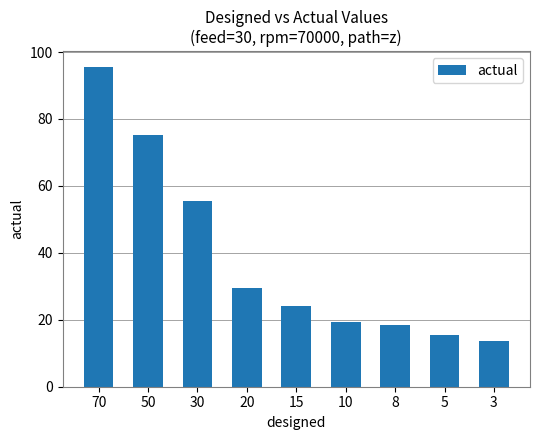

True or false: the data shows 12.5 at 15.

False